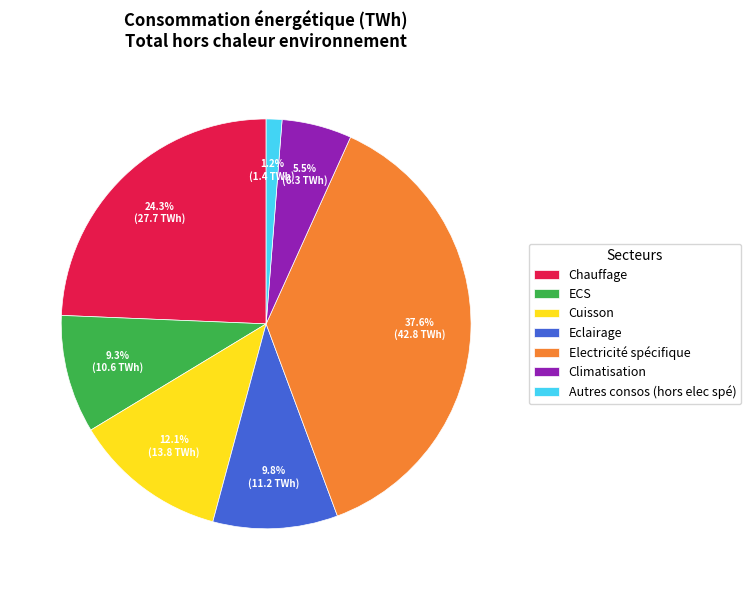

How many slices are in this pie chart?

7